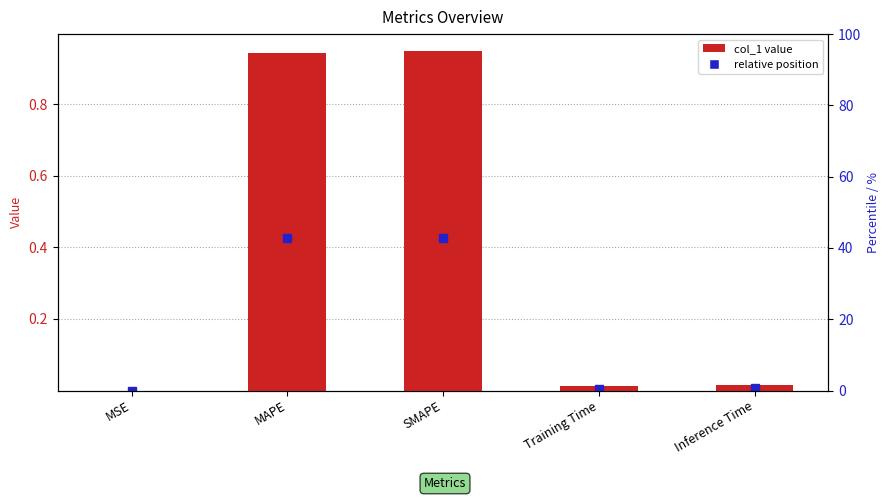

What is the label of the 2nd bar from the right?

Training Time